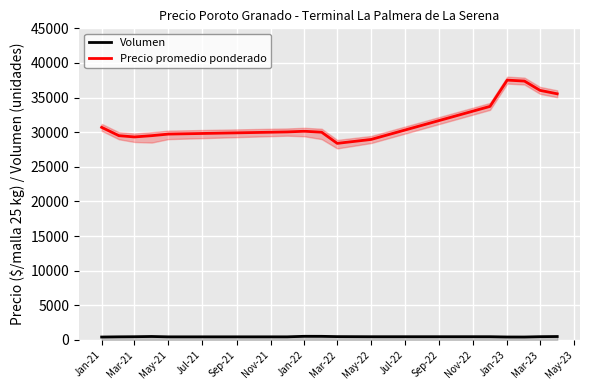

Which series has the largest total across all categories?

Precio promedio ponderado